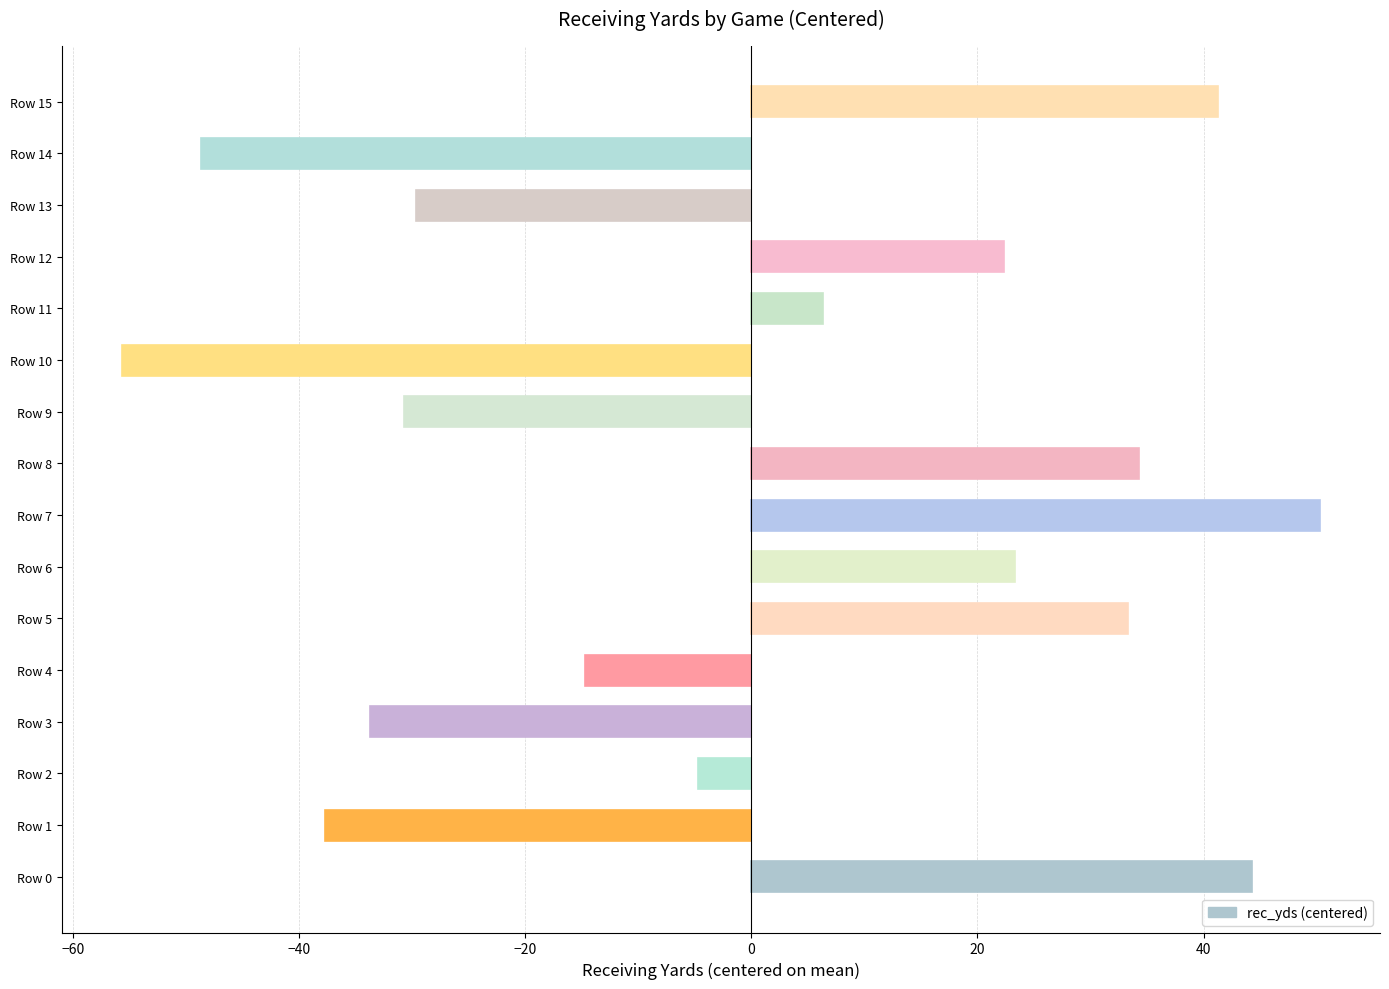

At which label is the value closest to -2?

Row 2